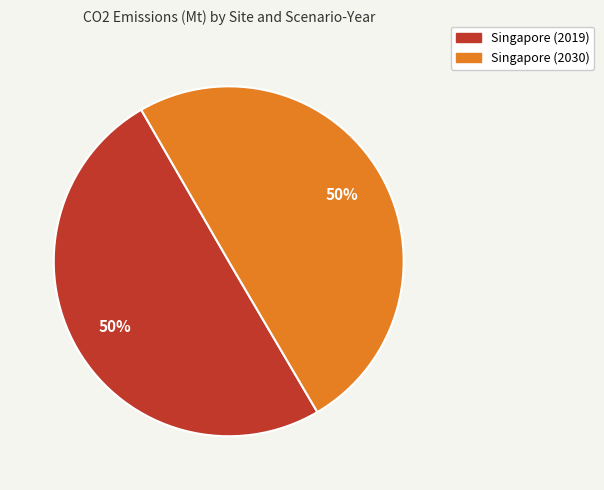

To the nearest percent, what is the average slice percentage?

50%